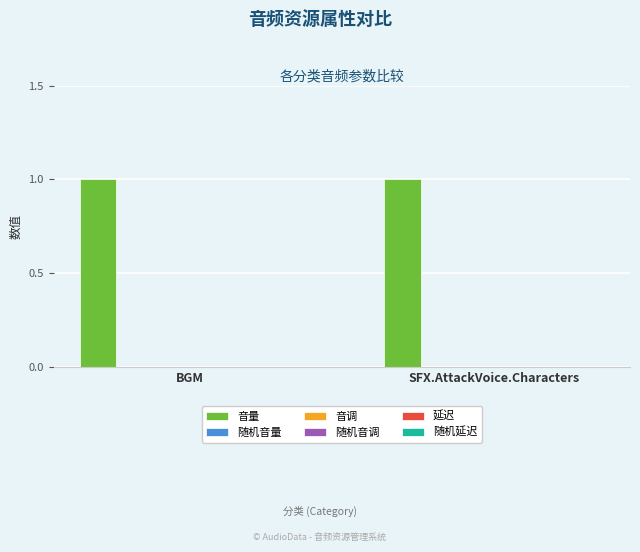

What is the label of the 2nd bar from the left?

SFX.AttackVoice.Characters